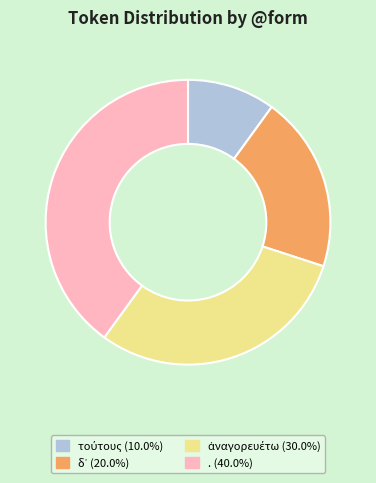

Is there a majority slice in this chart?

No